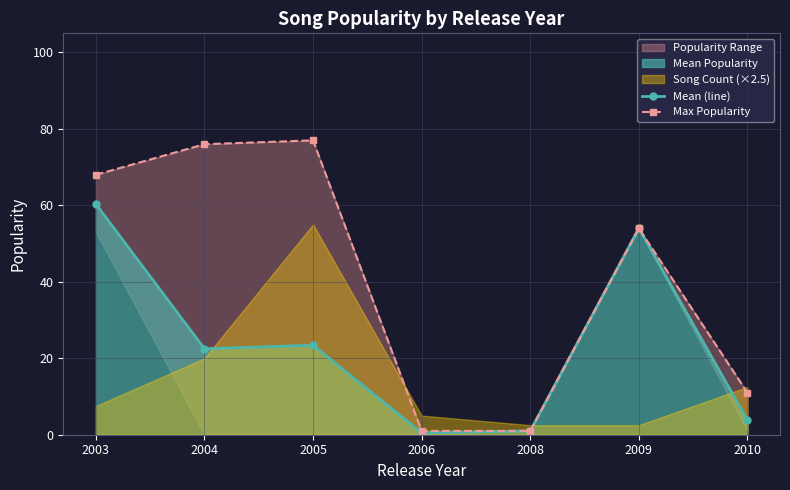

Does the chart display data point markers on the line(s)?

Yes